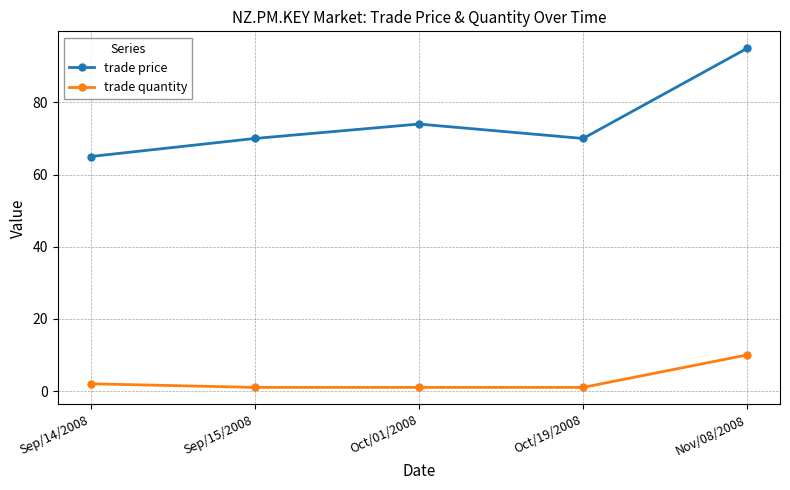

Reading left to right, what are all the values shown in this chart?

trade price: 65	70	74	70	95
trade quantity: 2	1	1	1	10